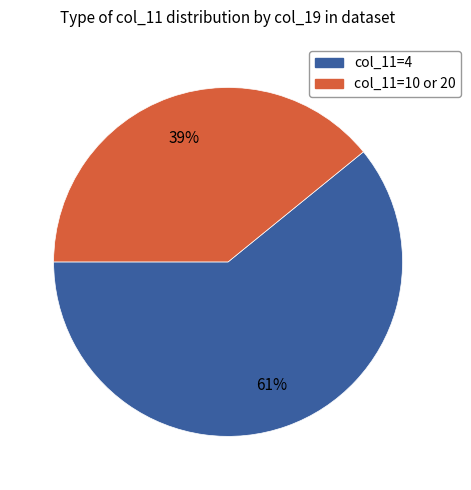

How many slices are in this pie chart?

2